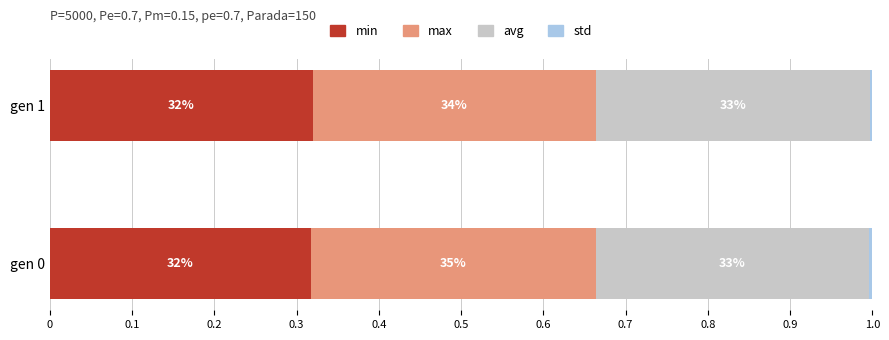

Are the bars horizontal?

Yes